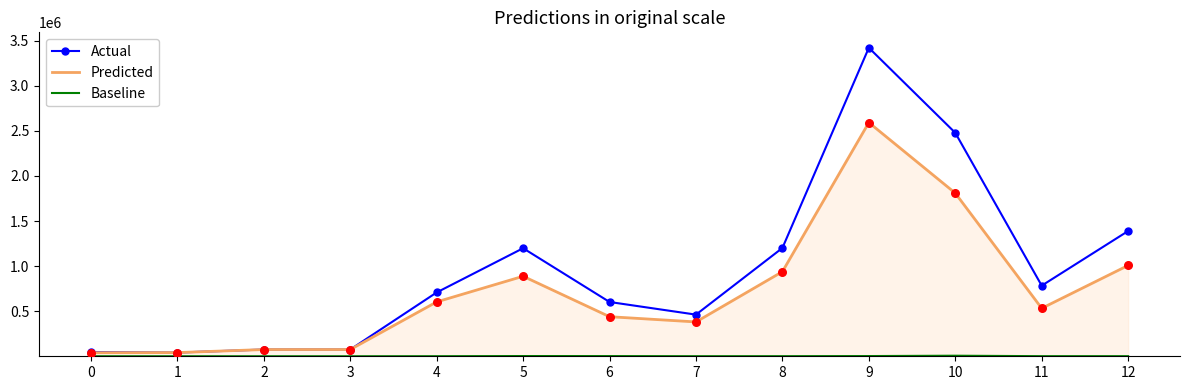

Which series has the largest range (max minus min)?

Actual